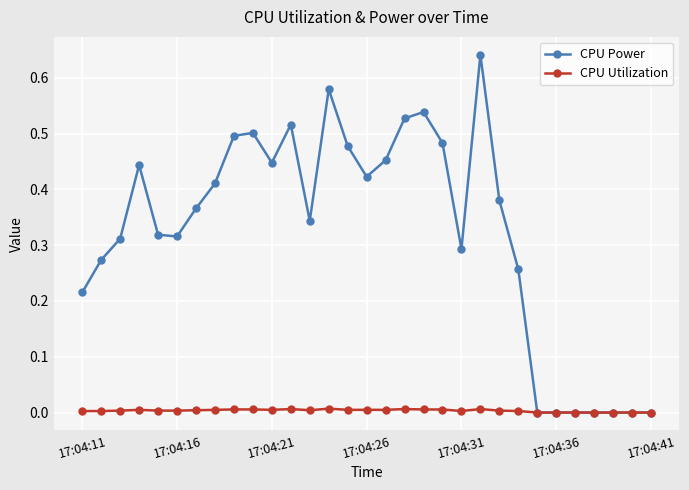

List the series in order of their peak value, highest first.

CPU Power, CPU Utilization